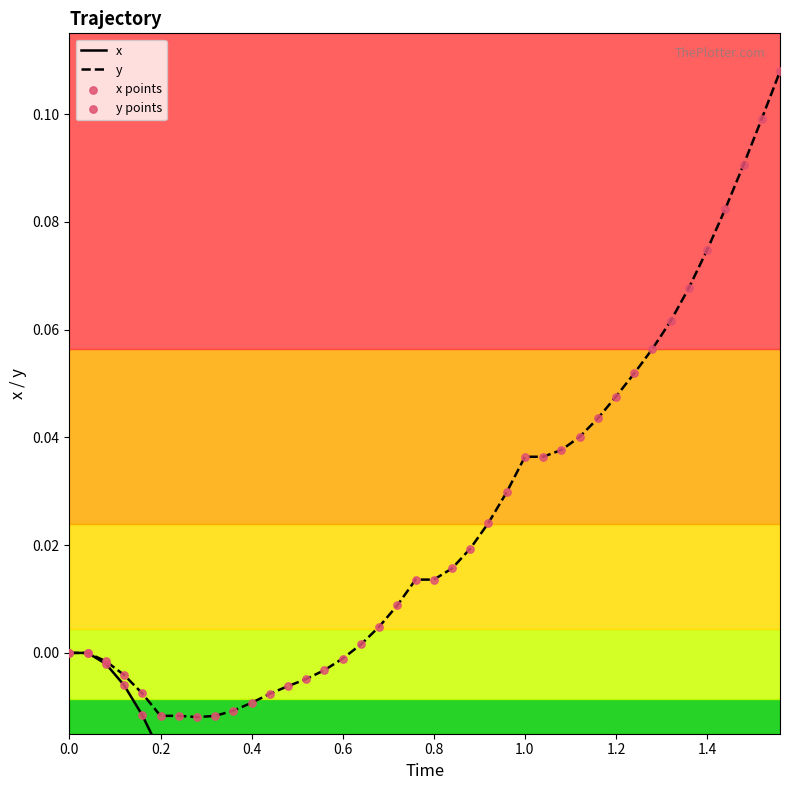

Which series contains the highest Y value?

y